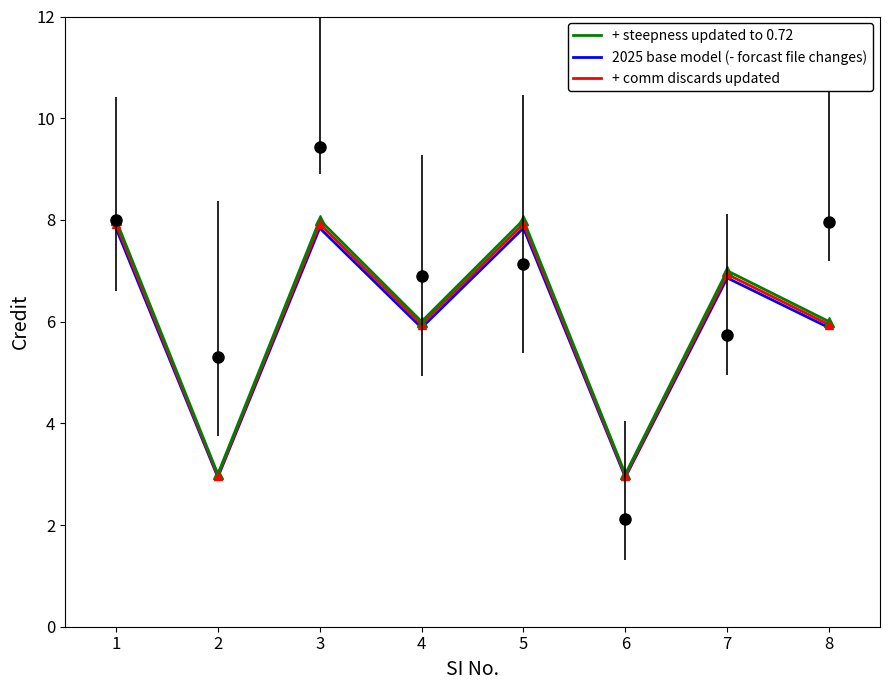

Which label corresponds to the smallest value in the chart?

2